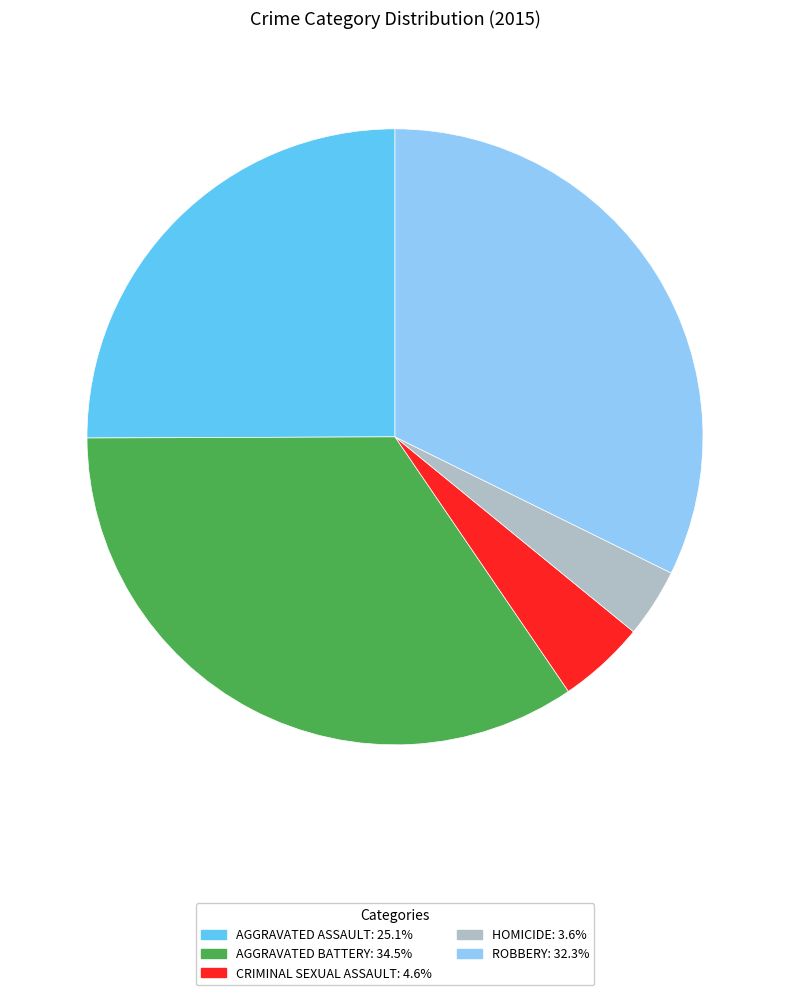

Is there any slice that represents more than half of the pie?

No